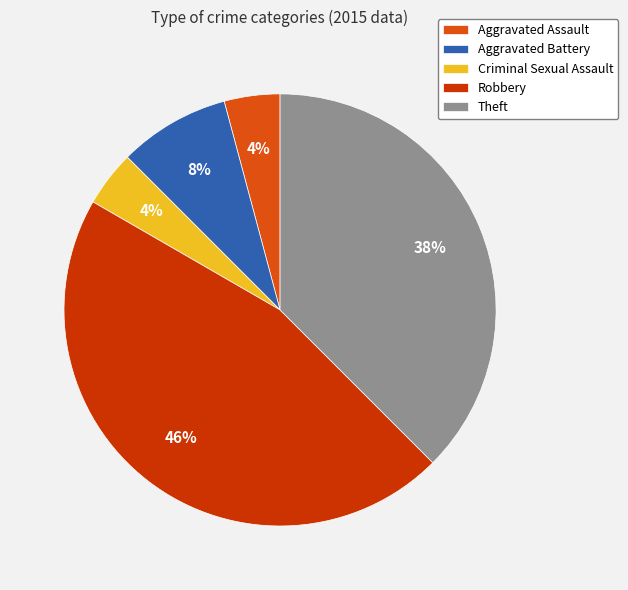

Is the sum of Criminal Sexual Assault and Theft greater than half?

No